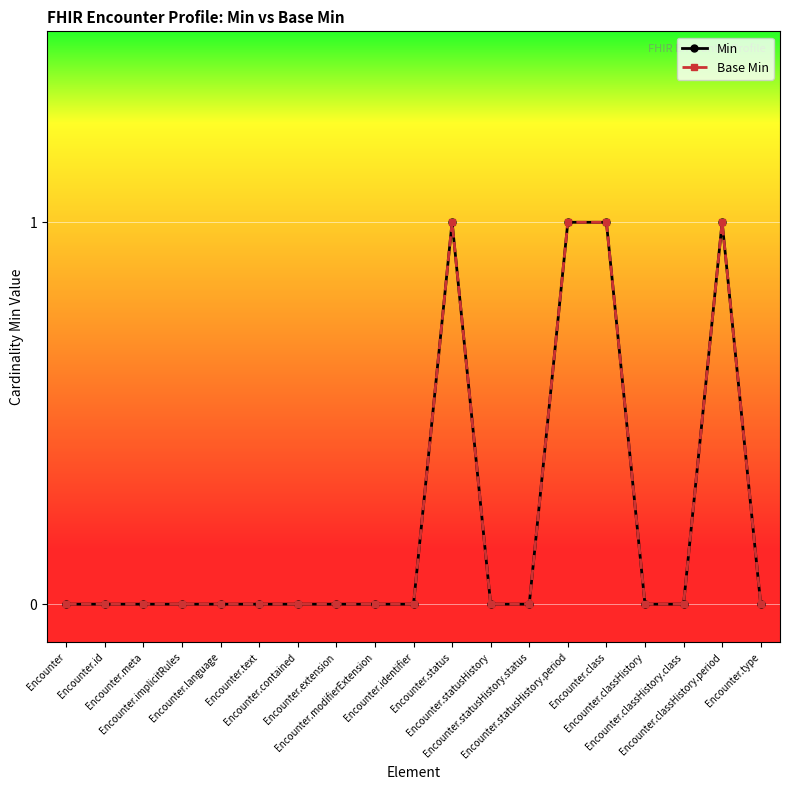

What is the sum of the Min values at Encounter.classHistory.class and Encounter.class?

1